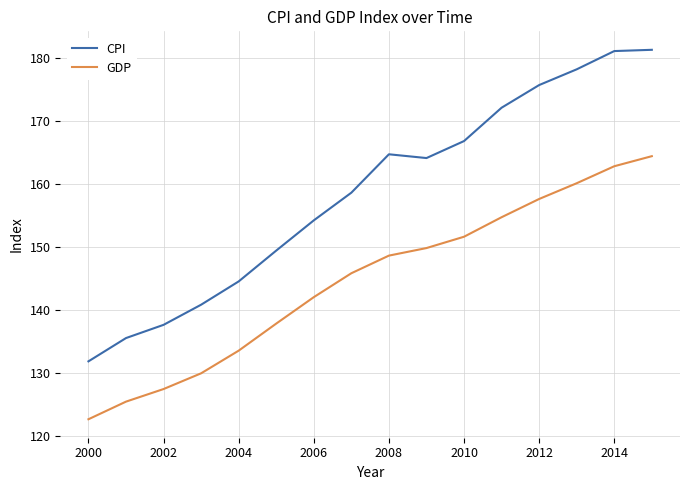

Which series has the largest total across all categories?

CPI